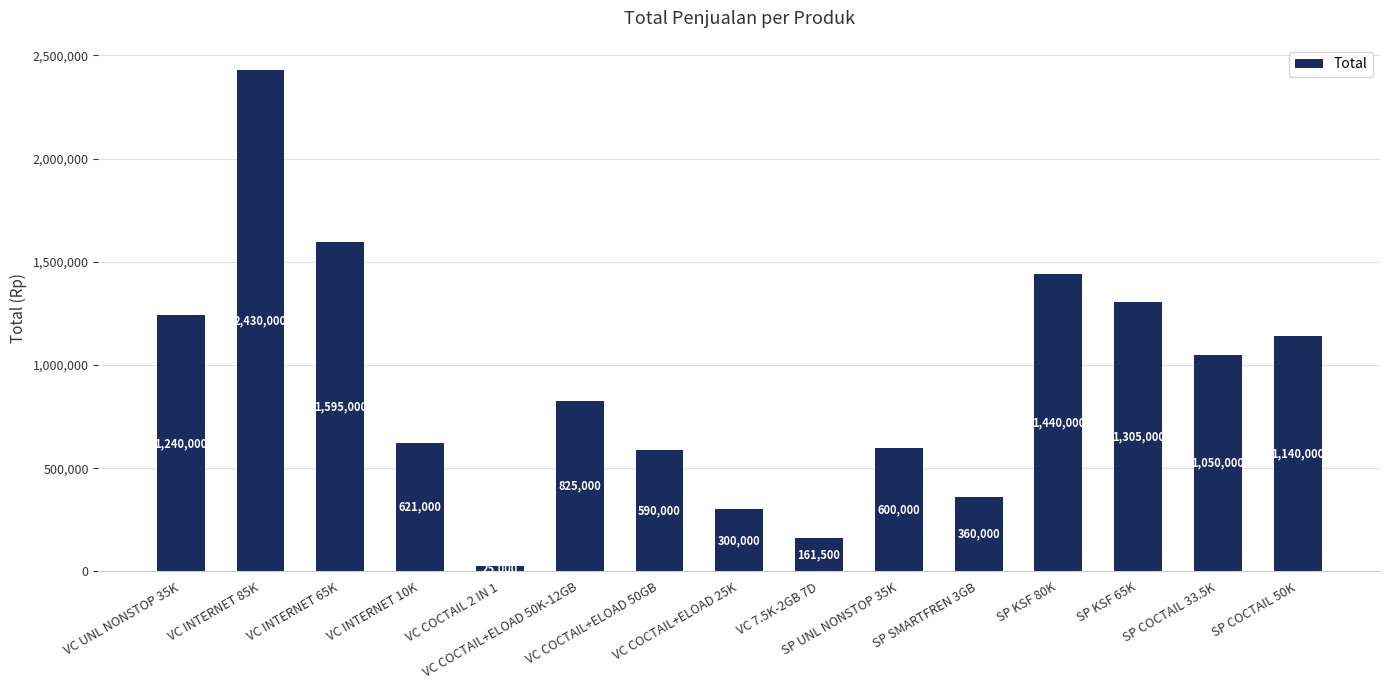

Reading left to right, what are all the values shown in this chart?

VC UNL NONSTOP 35K=1240000	VC INTERNET 85K=2430000	VC INTERNET 65K=1595000	VC INTERNET 10K=621000	VC COCTAIL 2 IN 1=25000	VC COCTAIL+ELOAD 50K-12GB=825000	VC COCTAIL+ELOAD 50GB=590000	VC COCTAIL+ELOAD 25K=300000	VC 7.5K-2GB 7D=161500	SP UNL NONSTOP 35K=600000	SP SMARTFREN 3GB=360000	SP KSF 80K=1440000	SP KSF 65K=1305000	SP COCTAIL 33.5K=1050000	SP COCTAIL 50K=1140000